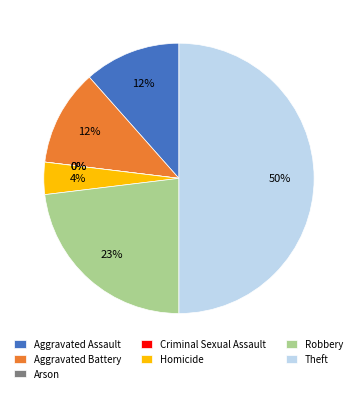

Is there a majority slice in this chart?

No